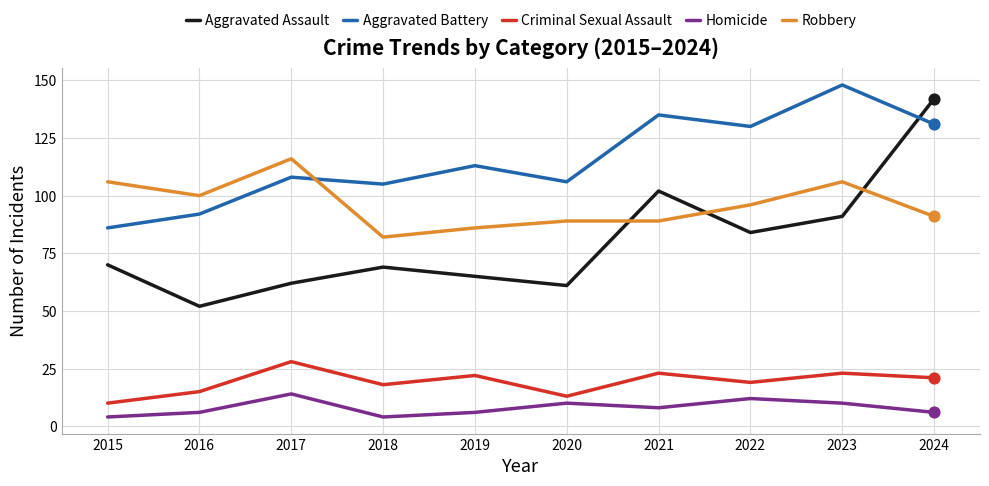

Which series changed the most between 2017 and 2020?

Robbery